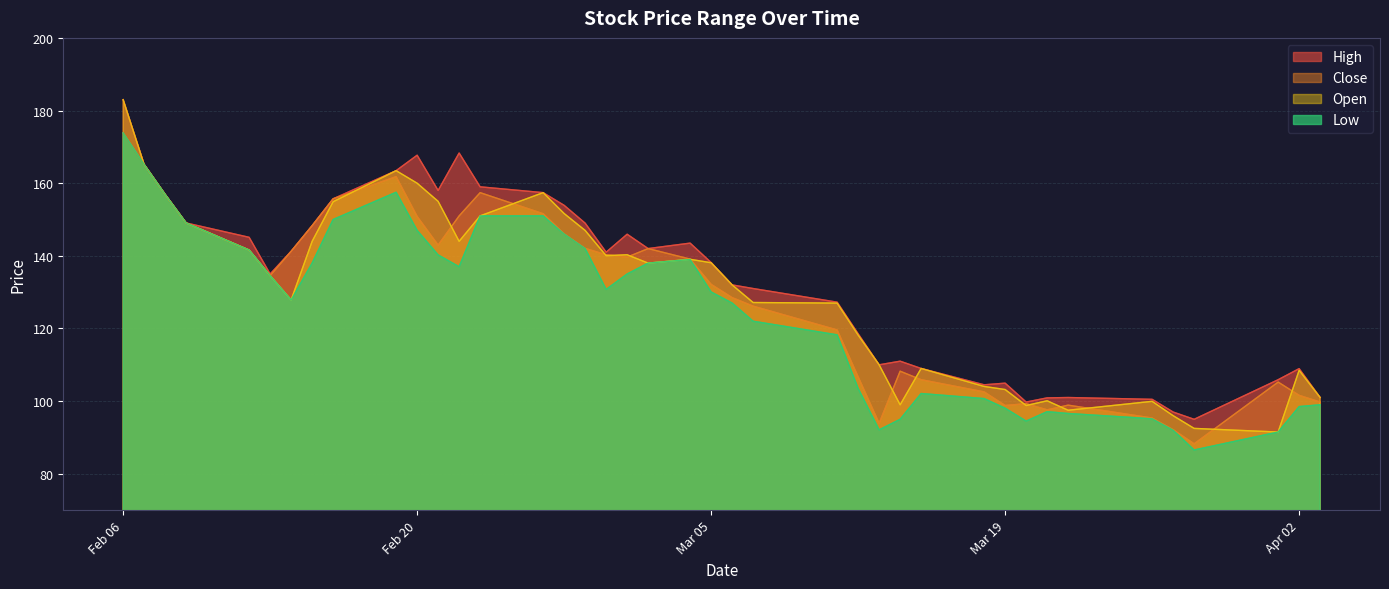

Is it true that Low equals 95.2 at 2024-03-26?

True